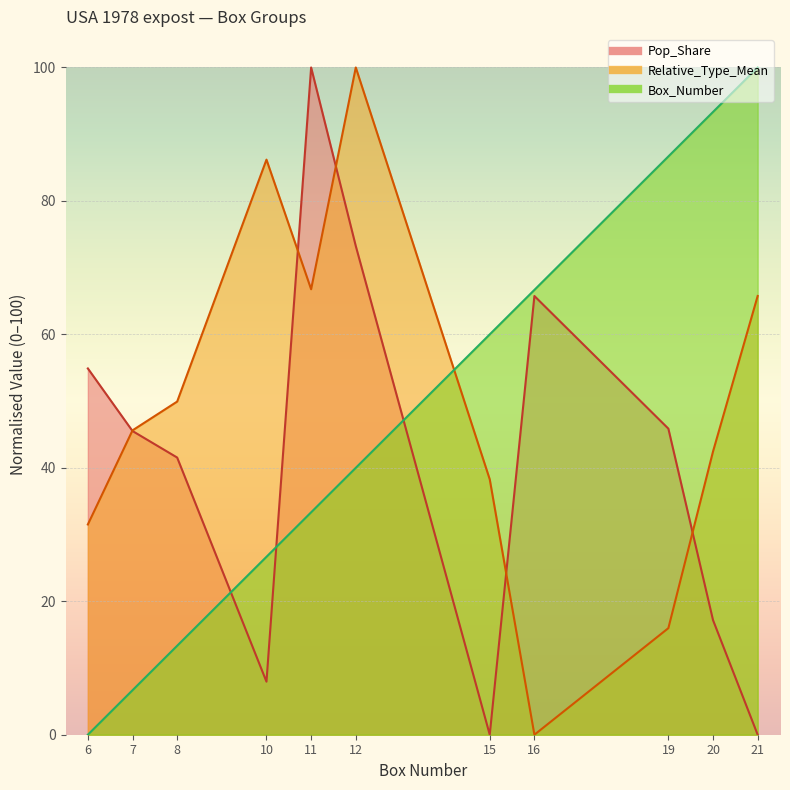

How many times do Pop_Share and Relative_Type_Mean cross each other?

5